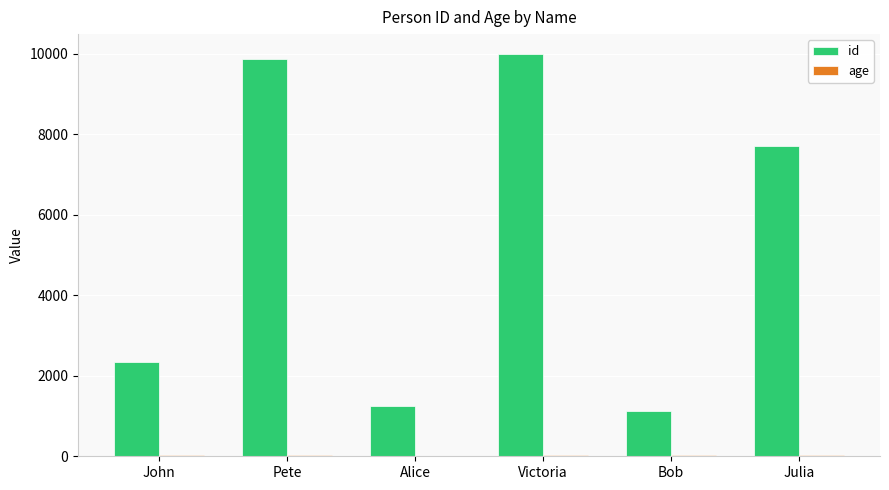

Does the chart contain stacked bars?

No